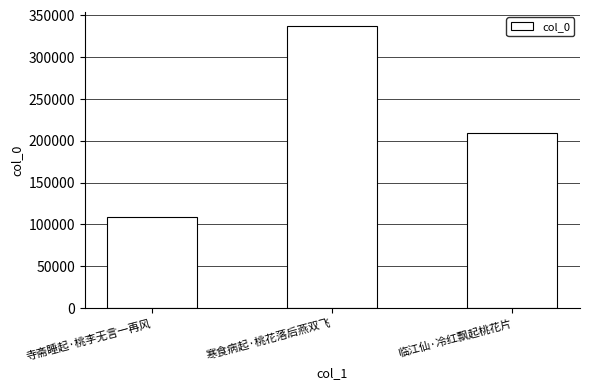

What position from the right is 寺斋睡起·桃李无言一再风?

3